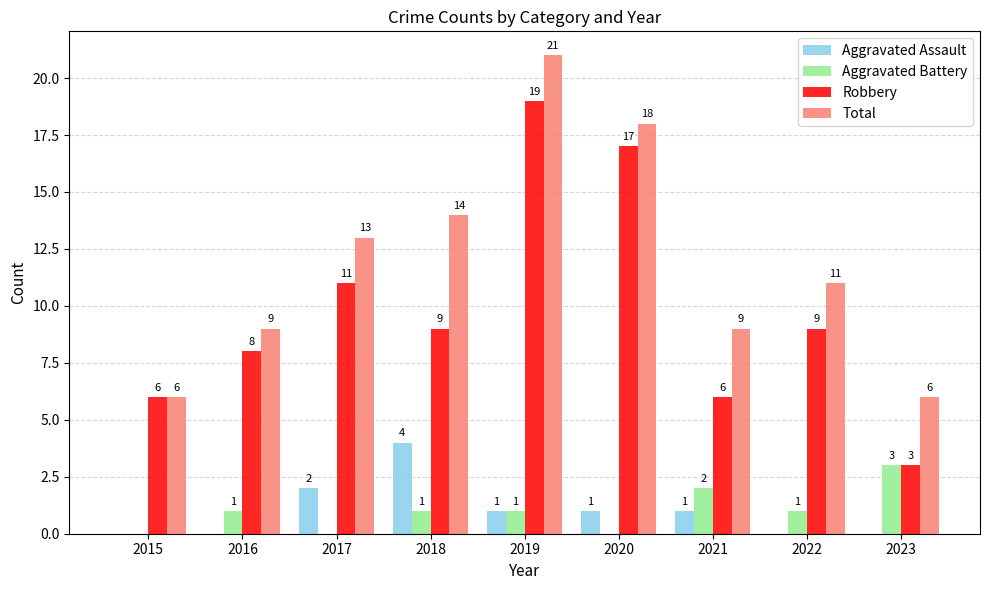

What are all the series names shown in the legend?

Aggravated Assault, Aggravated Battery, Robbery, Total